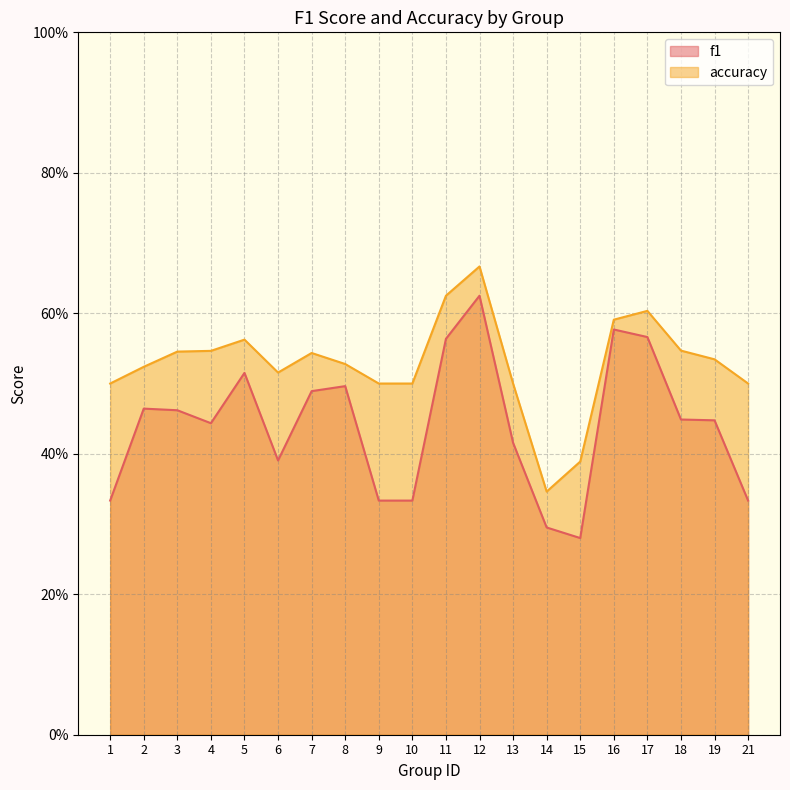

How many interior local valleys does the f1 series have?

3